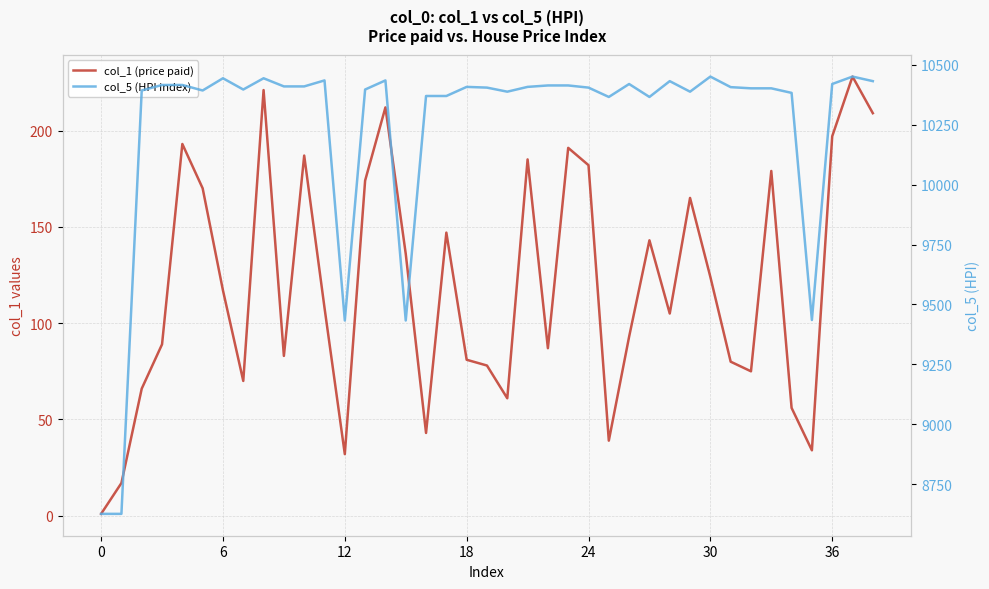

Which category has the highest value across all series?

30